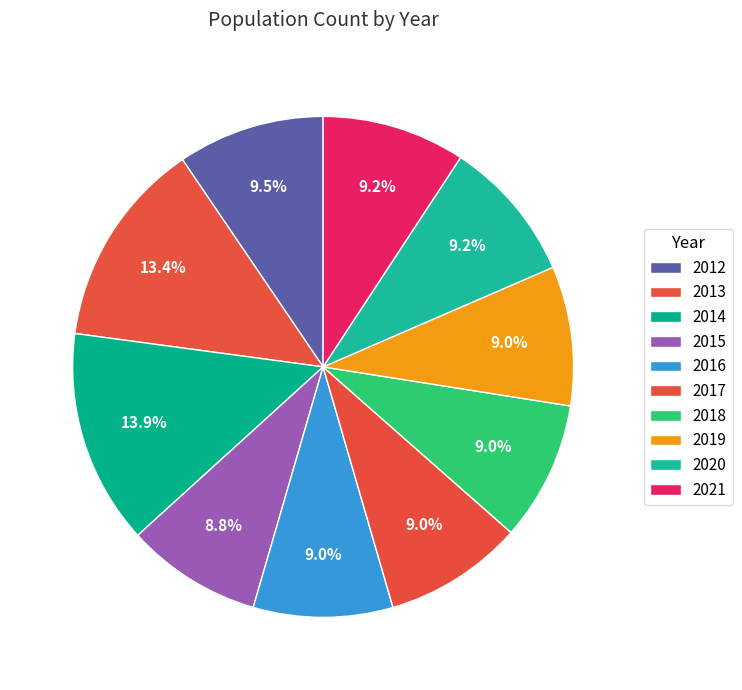

Count the number of slices in the pie.

10